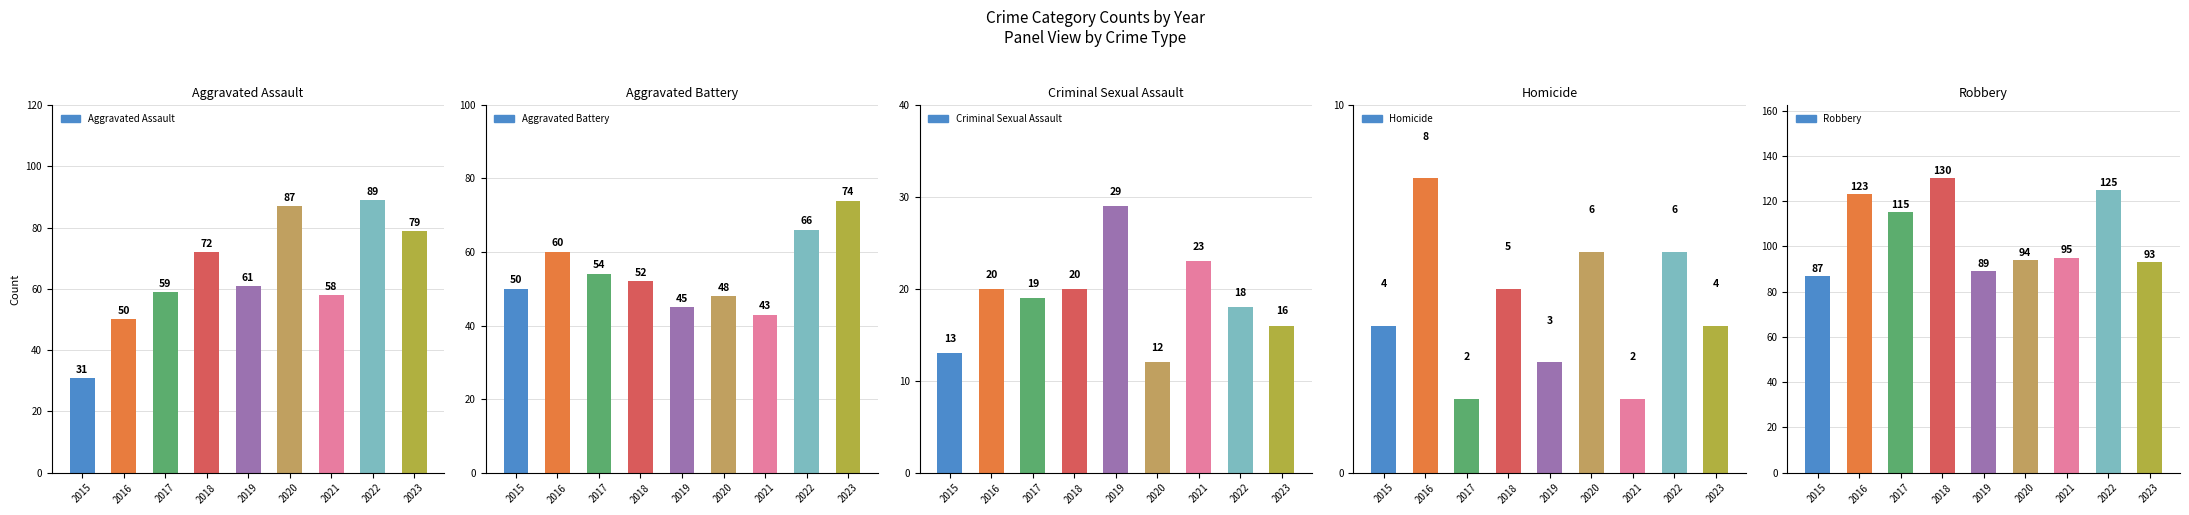

Reading left to right, extract all data points from this chart.

Aggravated Assault: 31	50	59	72	61	87	58	89	79
Aggravated Battery: 50	60	54	52	45	48	43	66	74
Criminal Sexual Assault: 13	20	19	20	29	12	23	18	16
Homicide: 4	8	2	5	3	6	2	6	4
Robbery: 87	123	115	130	89	94	95	125	93